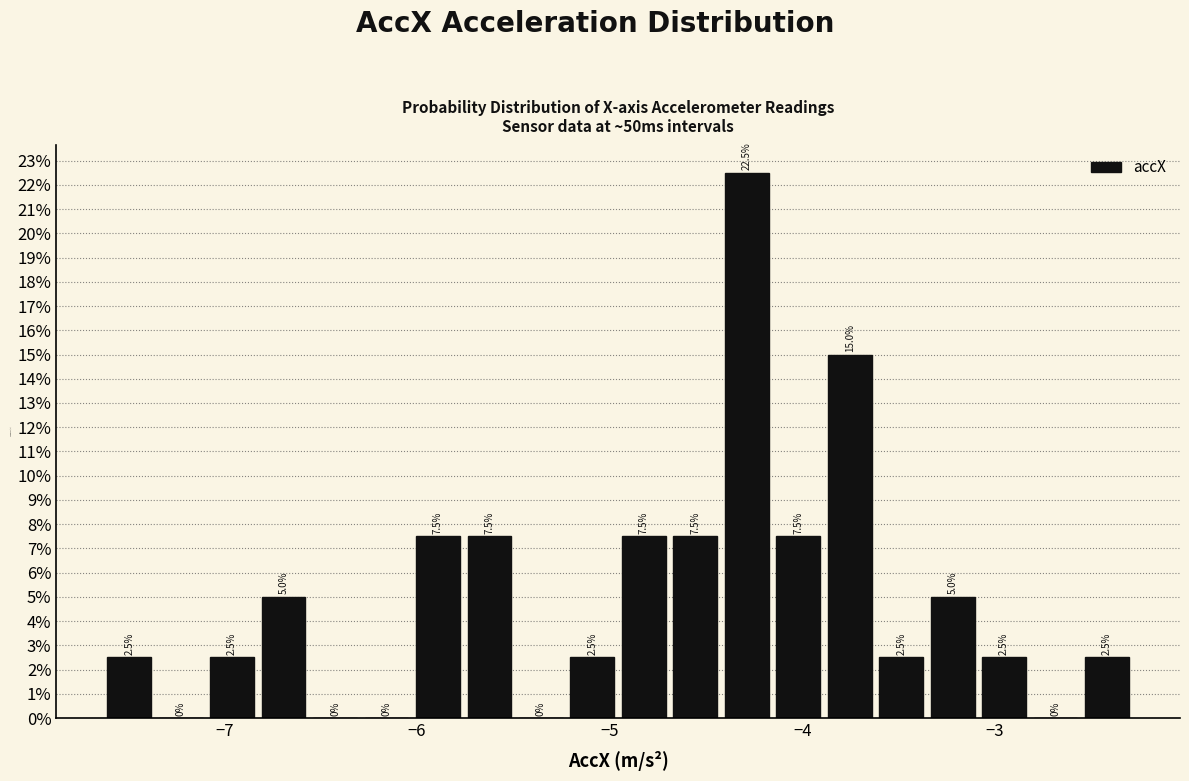

Read against the x-axis, roughly where is the centre of the tallest bar?

-4.3